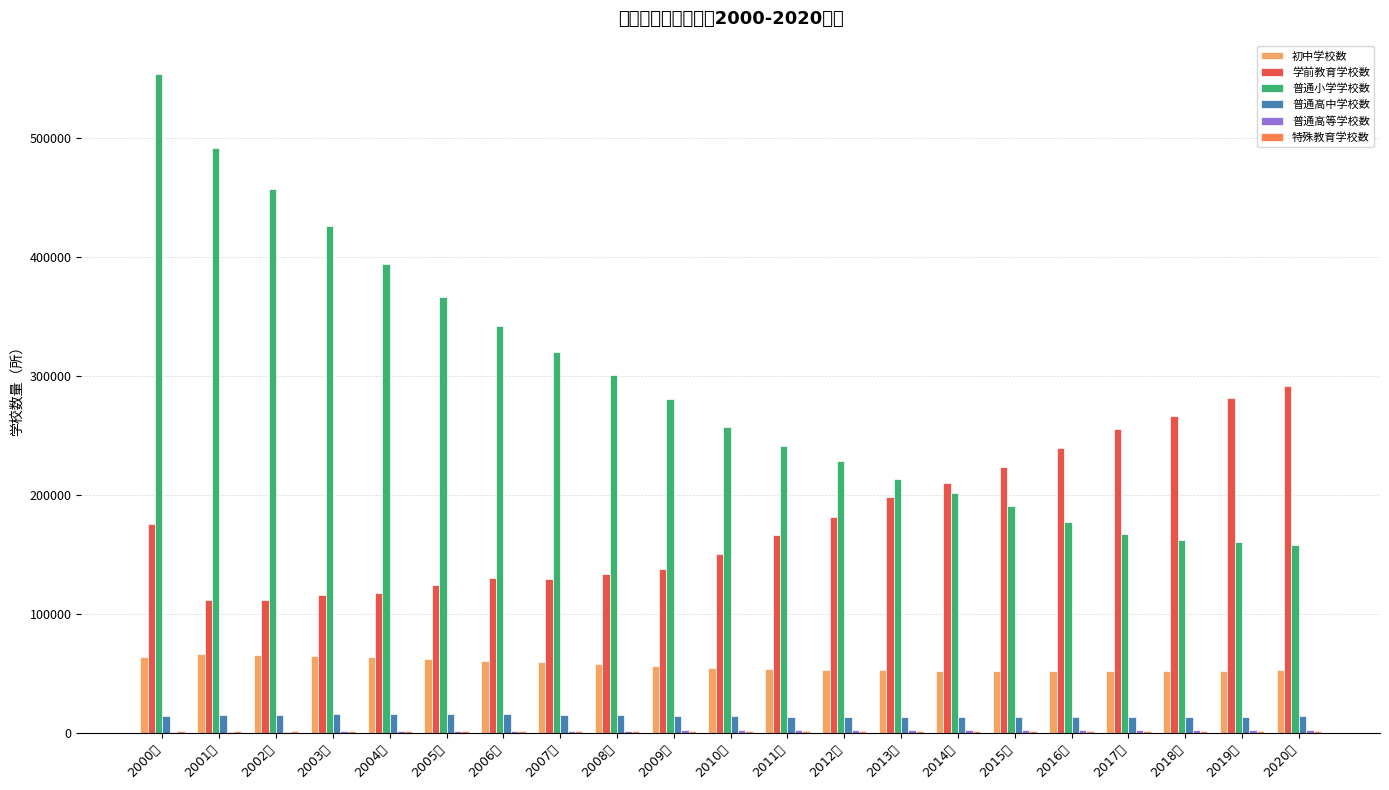

Is it true that 初中学校数 equals 52623 at 2014年?

True